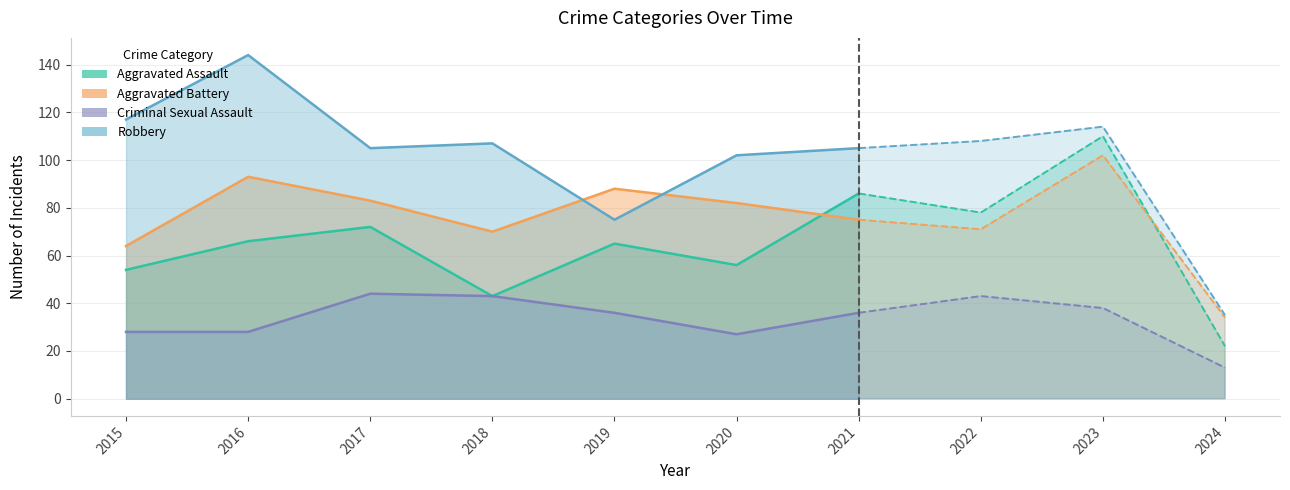

What is the sum of the Criminal Sexual Assault values at 2020 and 2019?

63